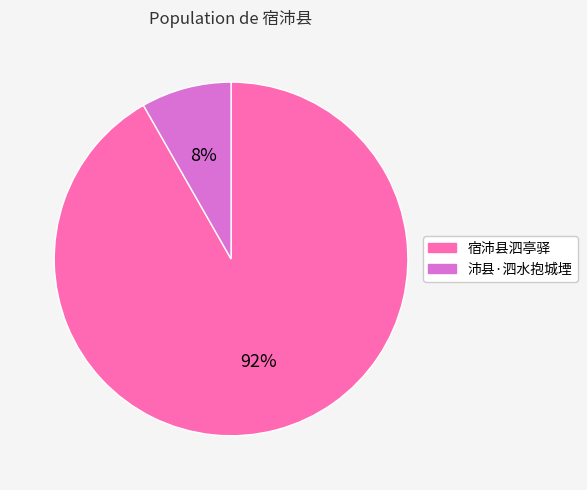

Combined, do 宿沛县泗亭驿 and 沛县·泗水抱城堙 account for over 50%?

Yes